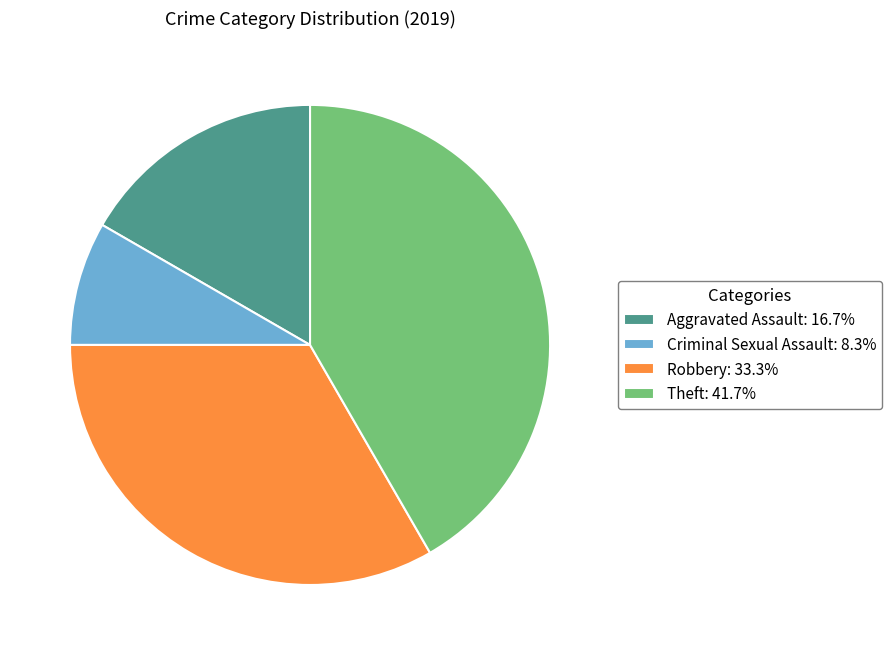

Is there any slice that represents more than half of the pie?

No